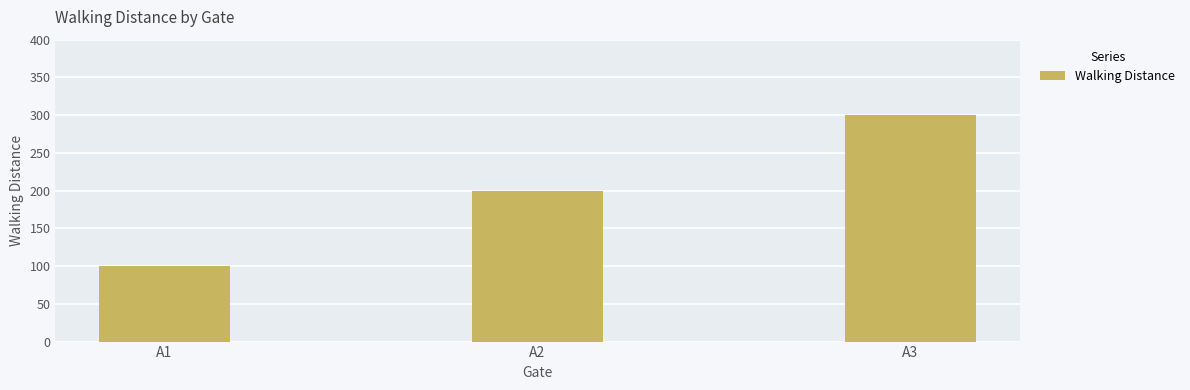

Count the number of data series in this chart.

1